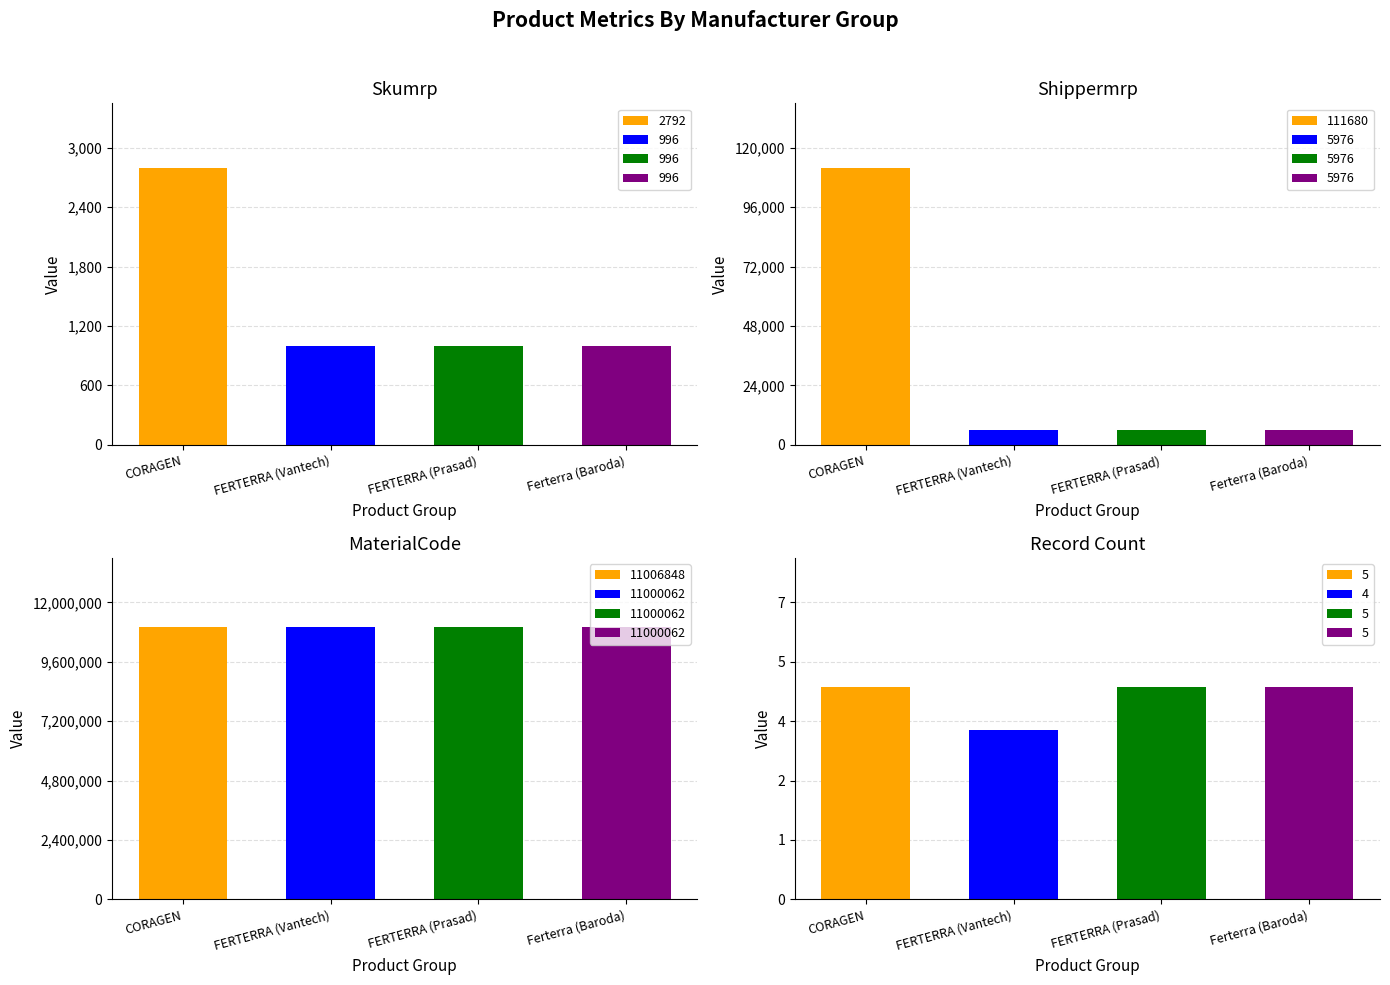

What is the label of the 2nd bar from the left?

FERTERRA (Vantech)